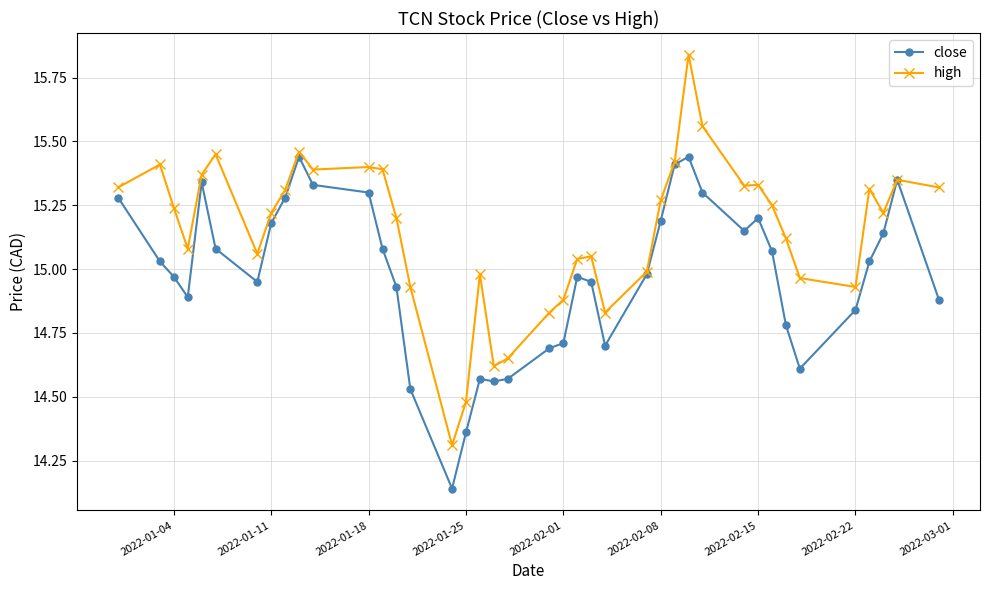

Which series has the largest total across all categories?

high